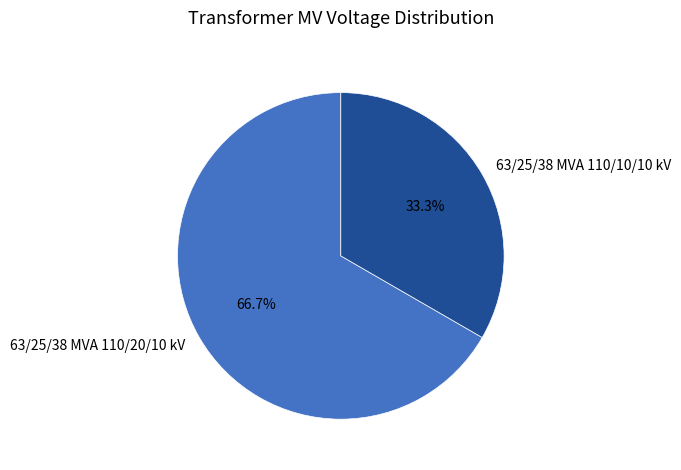

Which category has the smallest portion of the pie?

63/25/38 MVA 110/10/10 kV